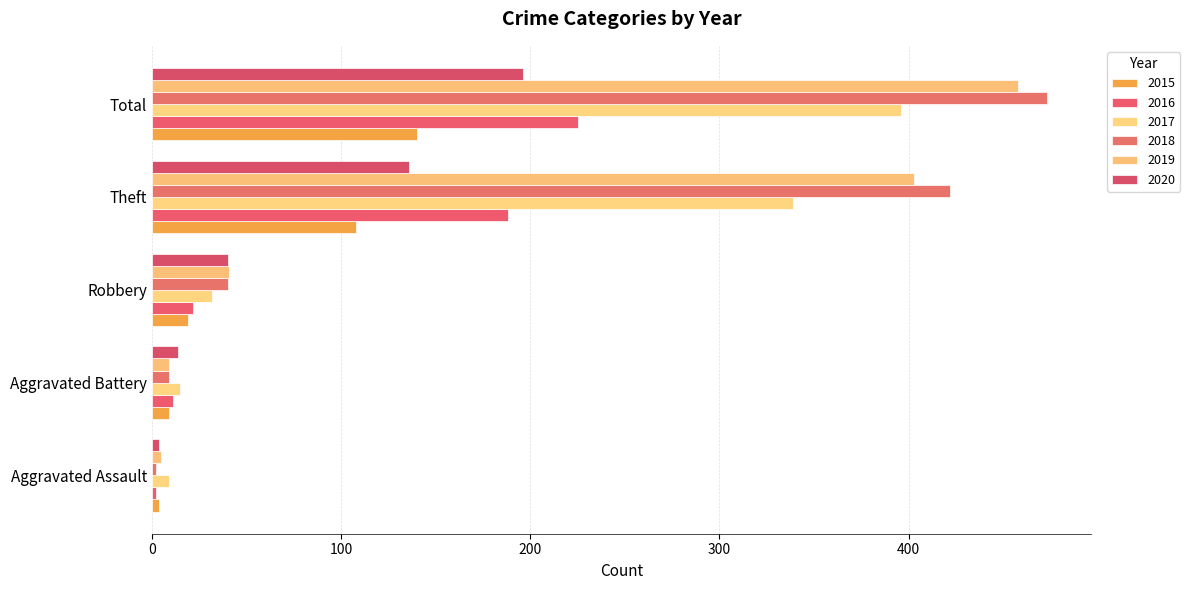

At which label does 2020 reach its minimum?

Aggravated Assault